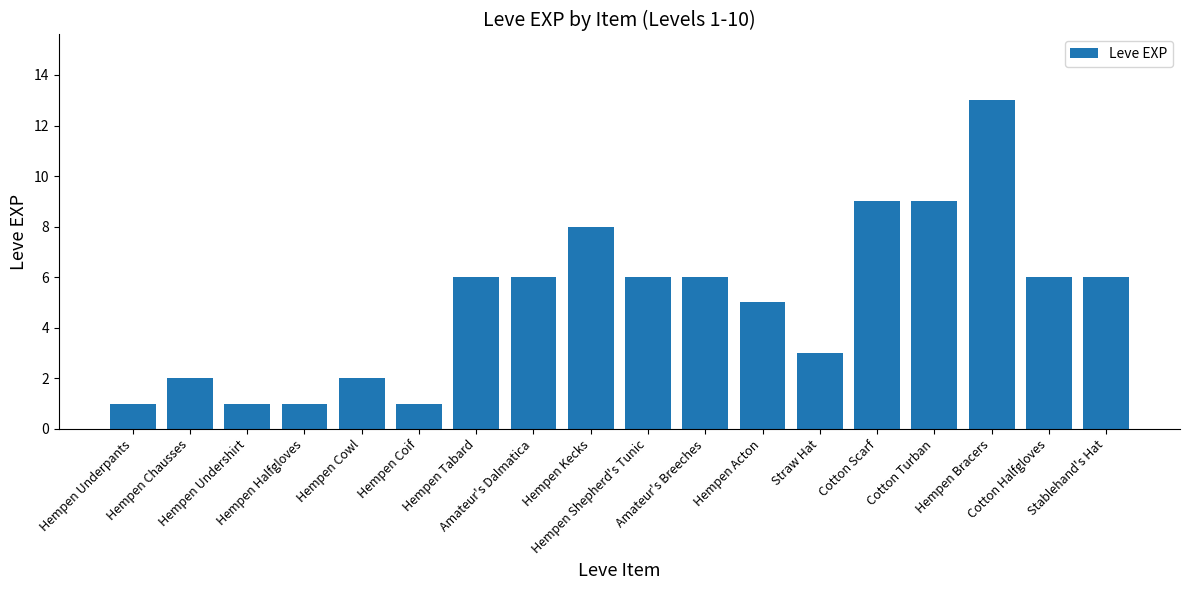

What is the label of the 4th bar from the right?

Cotton Turban